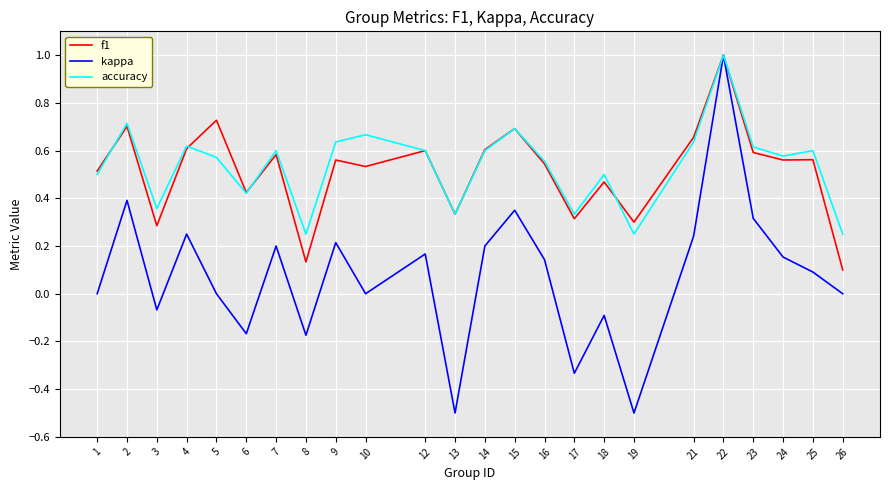

How many lines are shown in the chart?

3